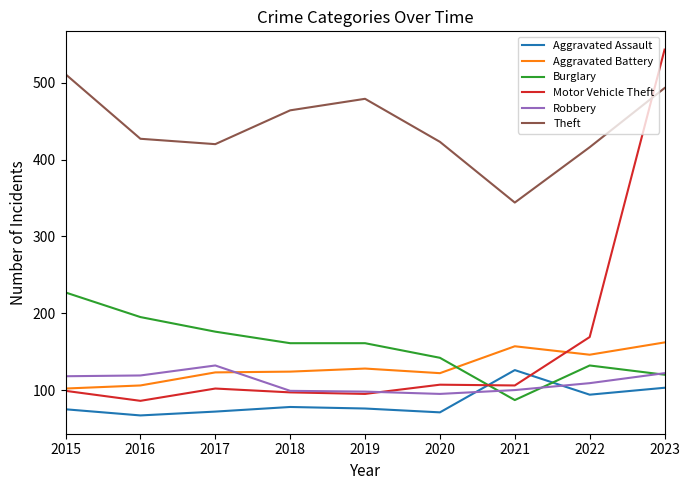

At which label does Burglary first exceed 161?

2015